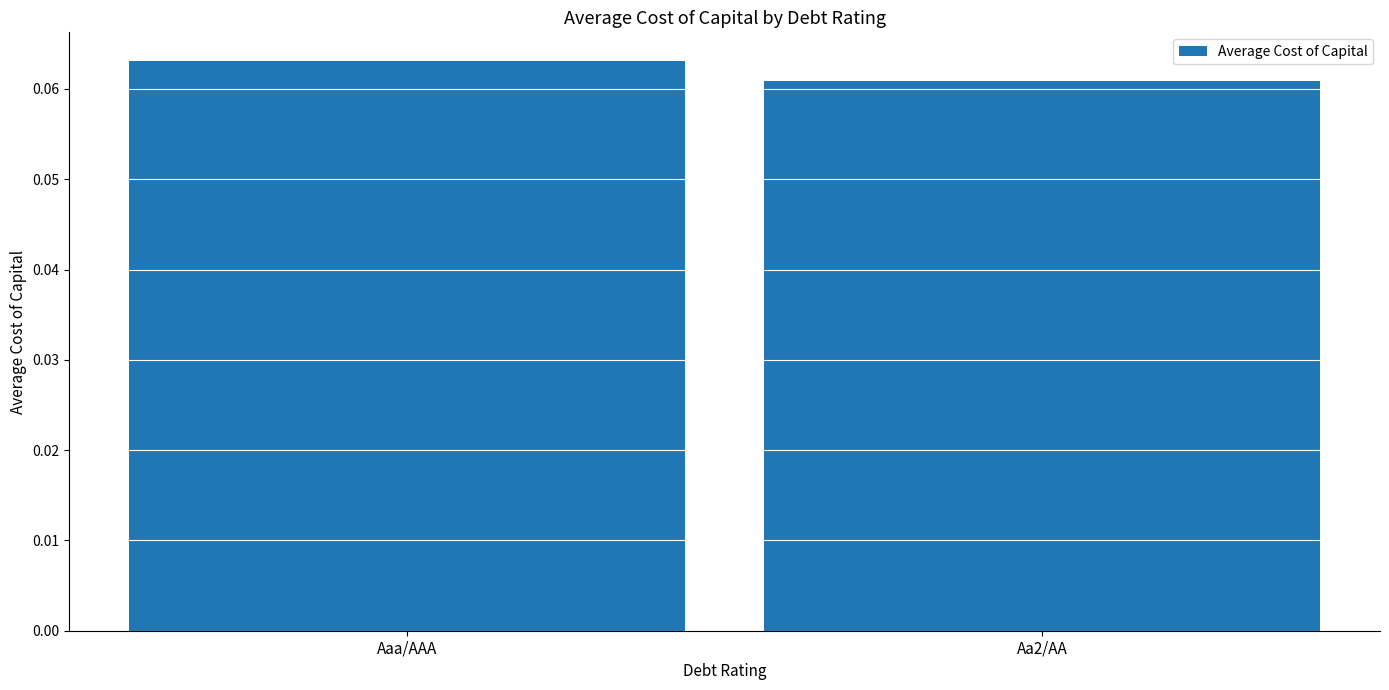

Rank the categories by value from highest to lowest.

Aaa/AAA, Aa2/AA